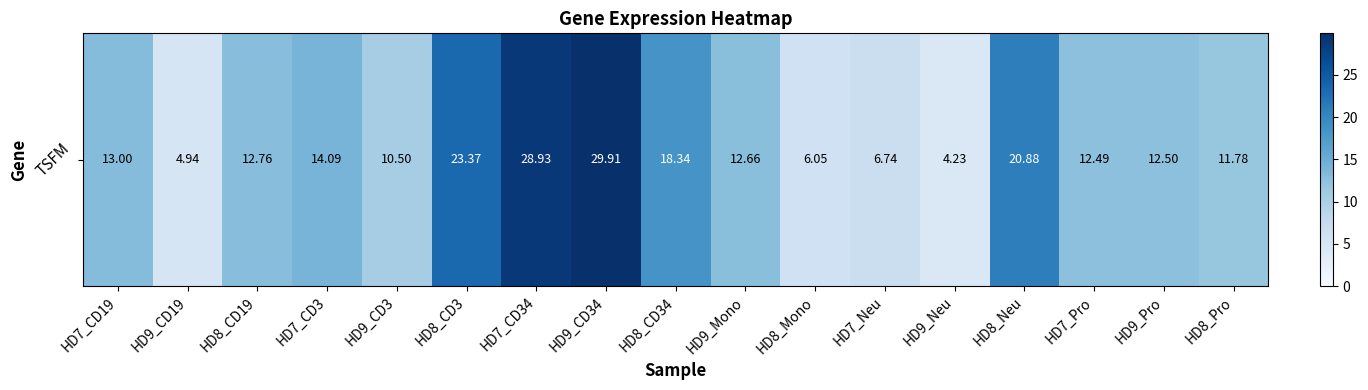

Rank the categories by value from highest to lowest.

HD9_CD34, HD7_CD34, HD8_CD3, HD8_Neu, HD8_CD34, HD7_CD3, HD7_CD19, HD8_CD19, HD9_Mono, HD9_Pro, HD7_Pro, HD8_Pro, HD9_CD3, HD7_Neu, HD8_Mono, HD9_CD19, HD9_Neu